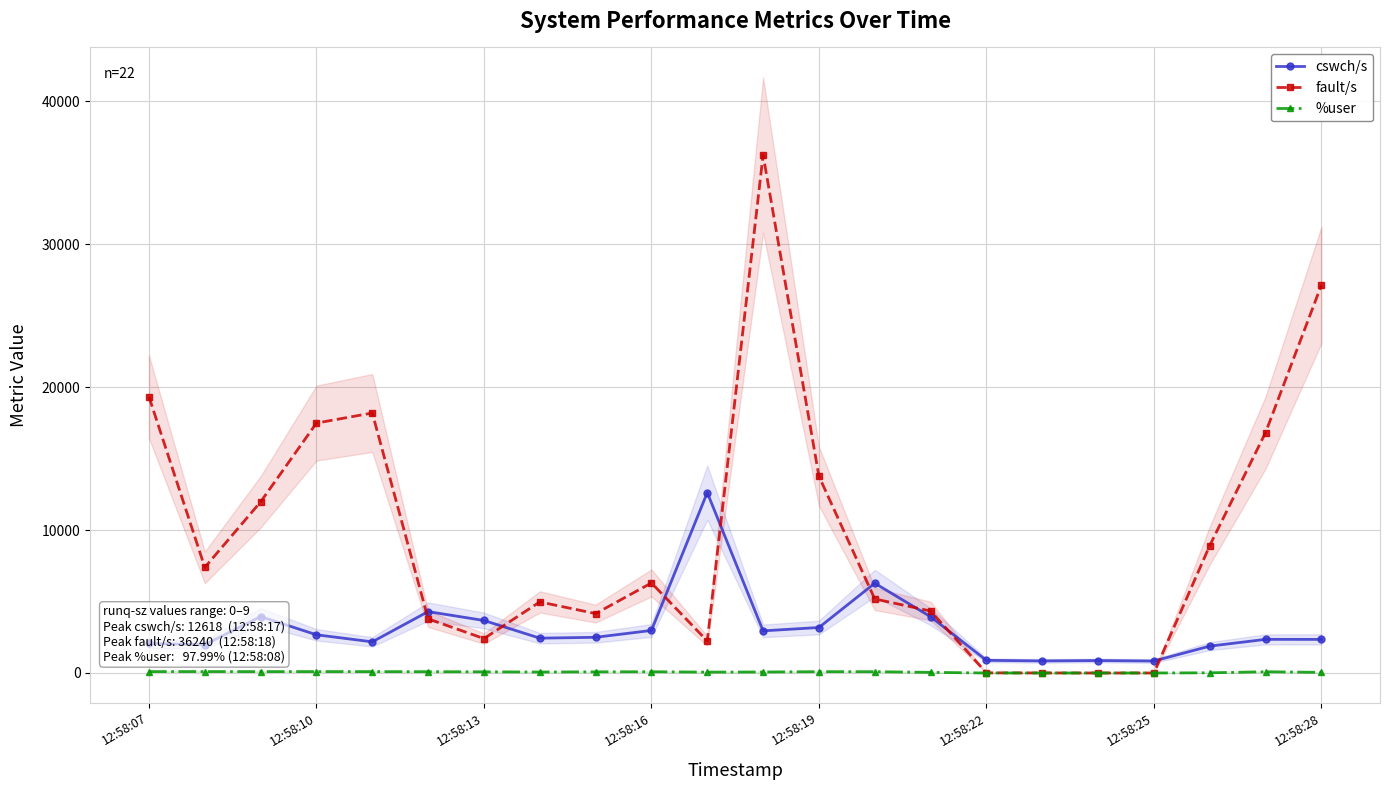

True or false: cswch/s has more than 2 interior local peaks.

True